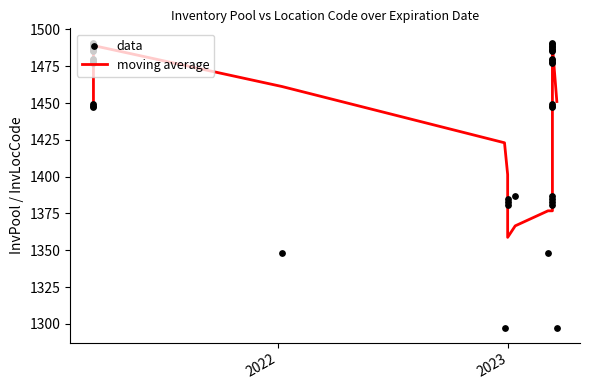

What are all the series names shown in the legend?

moving average, data